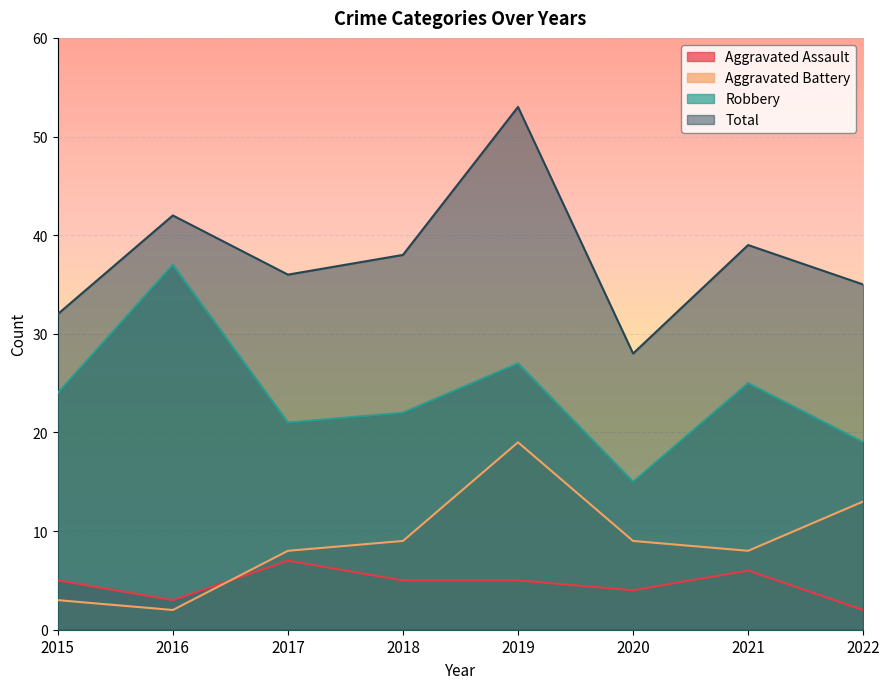

Which category has the lowest value in the Total series?

2020